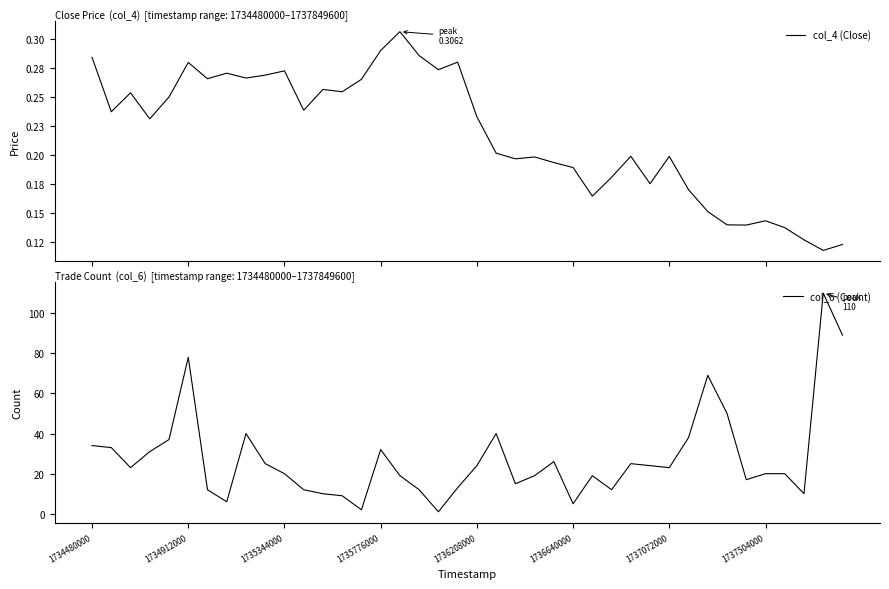

Does the chart display data point markers on the line(s)?

No